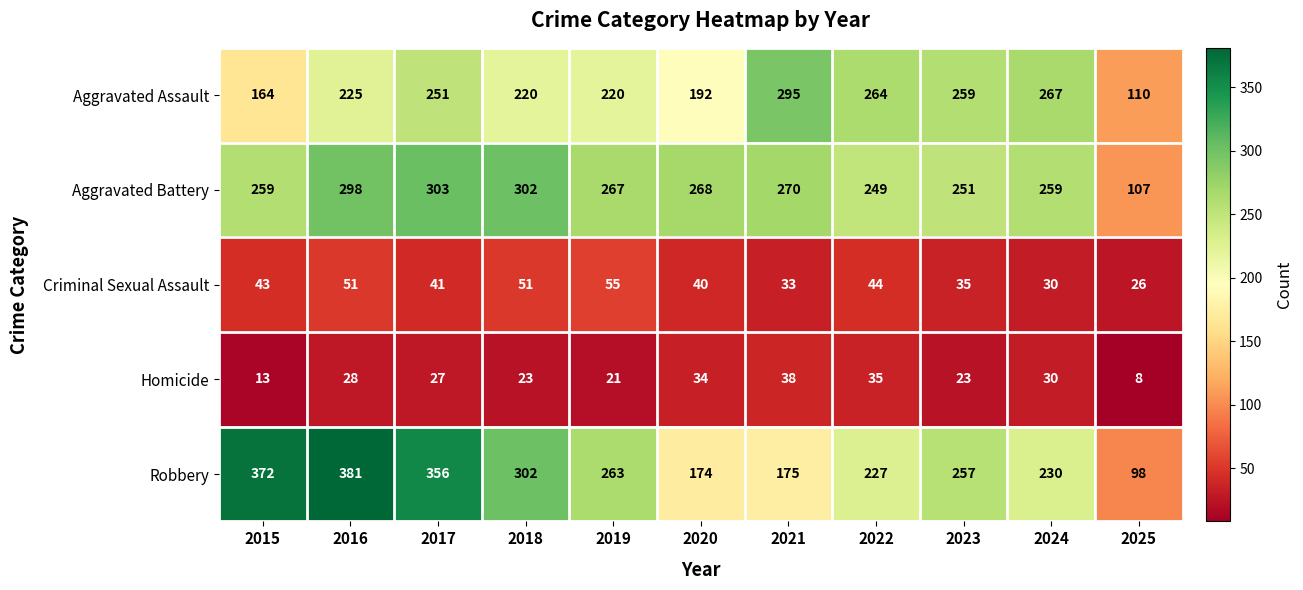

What value does the Robbery series have at 2015, to the nearest 5?

370